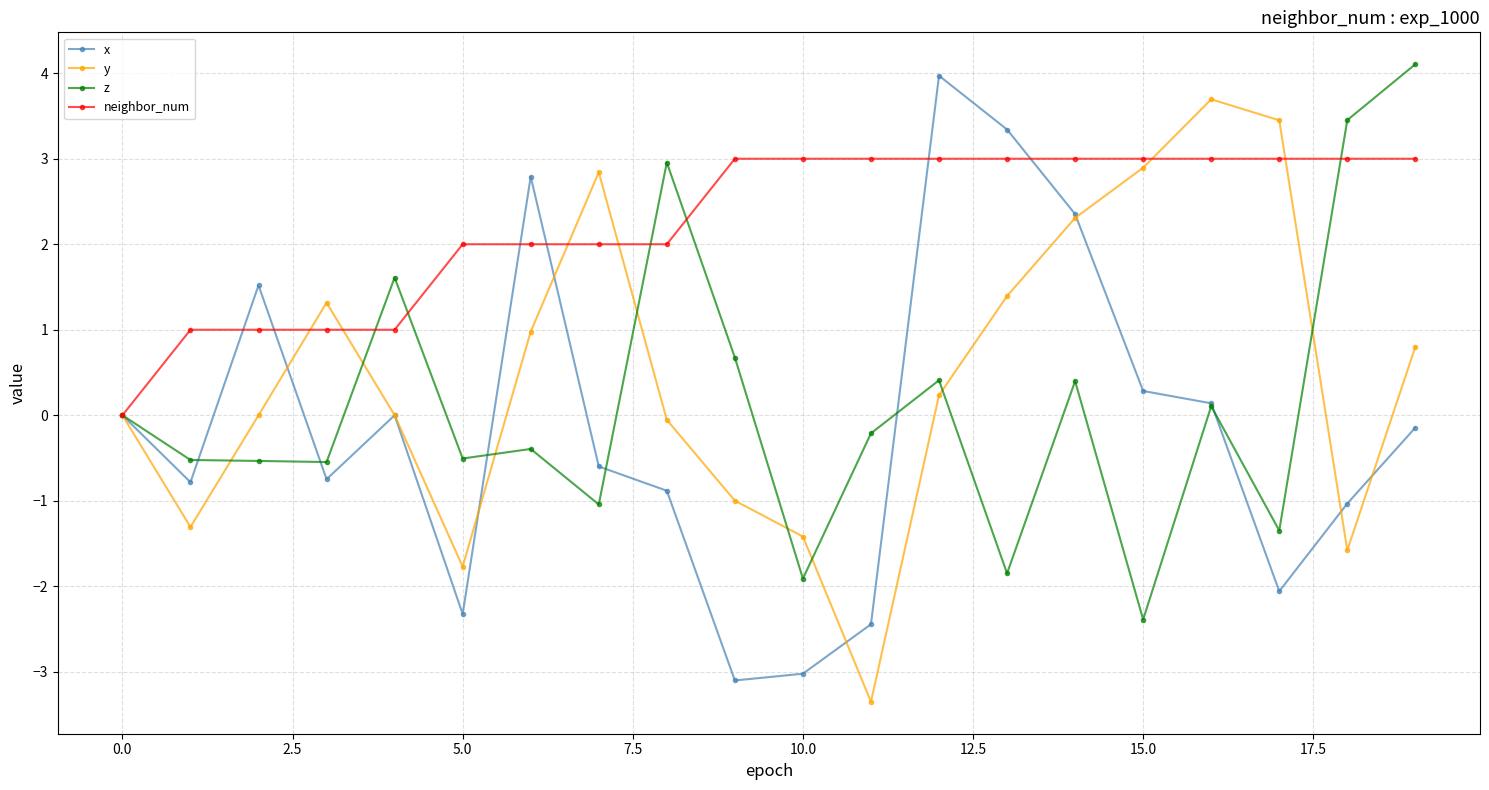

Which series has the largest total across all categories?

neighbor_num